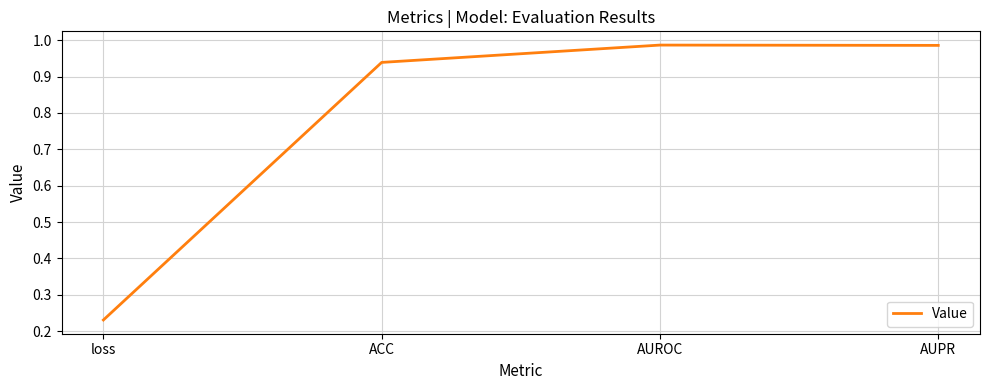

True or false: the data shows 0.3 at AUROC.

False